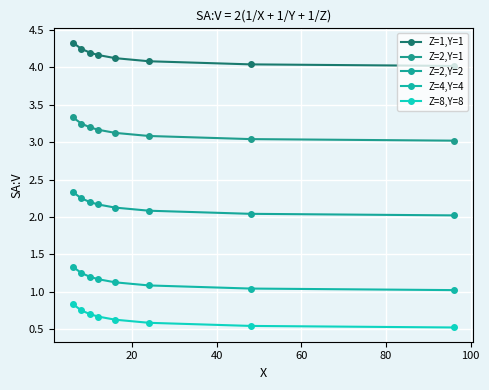

Is this an area chart (filled region under the line)?

No